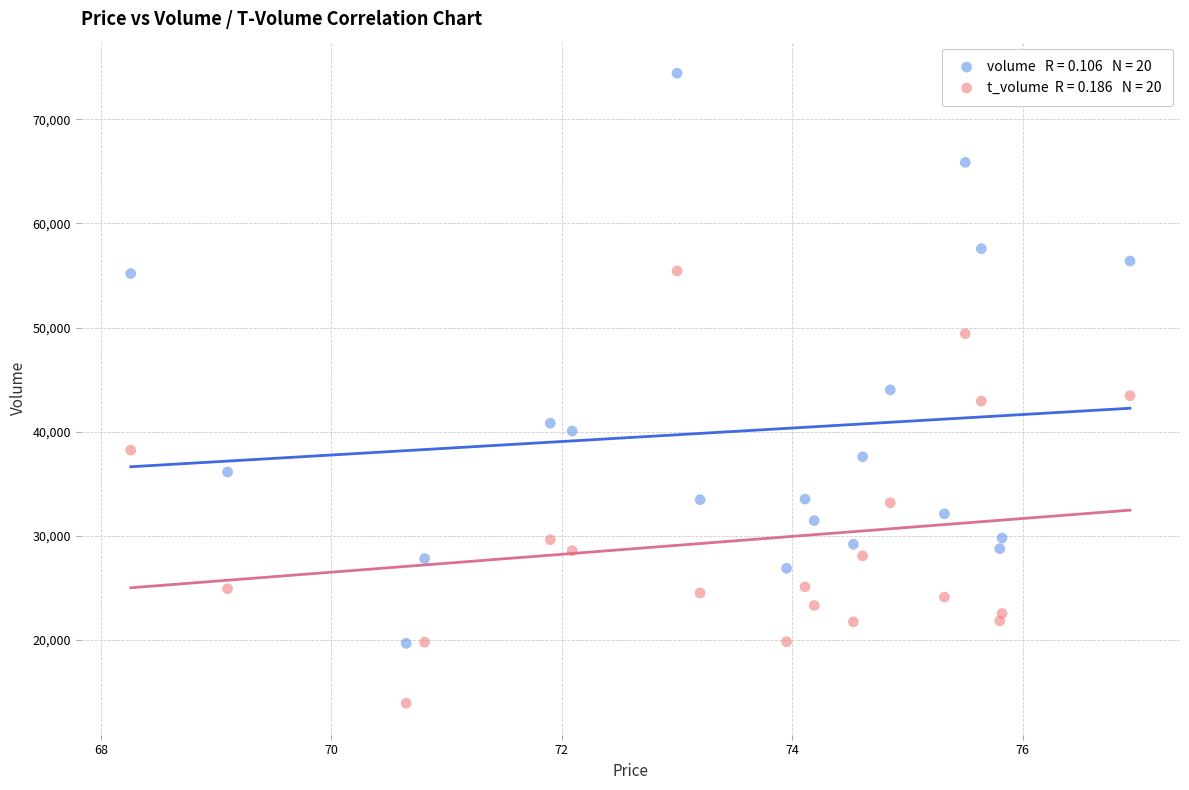

Across all data points, what is the range of Y values (max minus min)?

60486